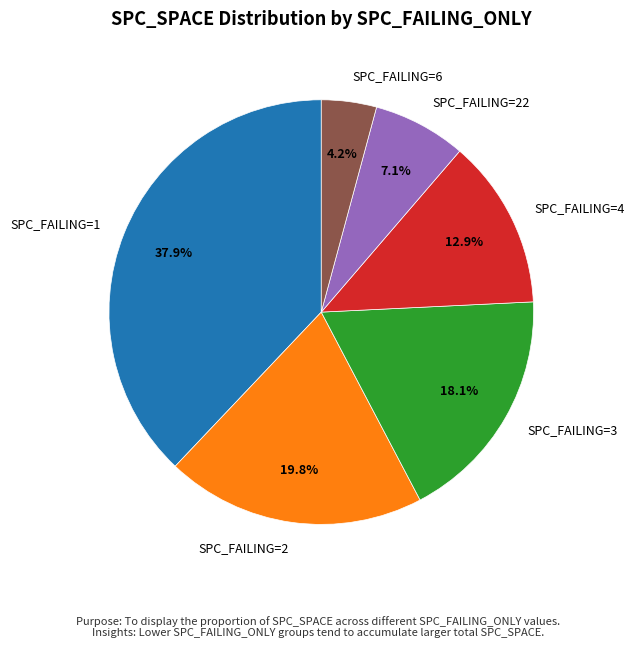

Between SPC_FAILING=2 and SPC_FAILING=22, which is larger?

SPC_FAILING=2